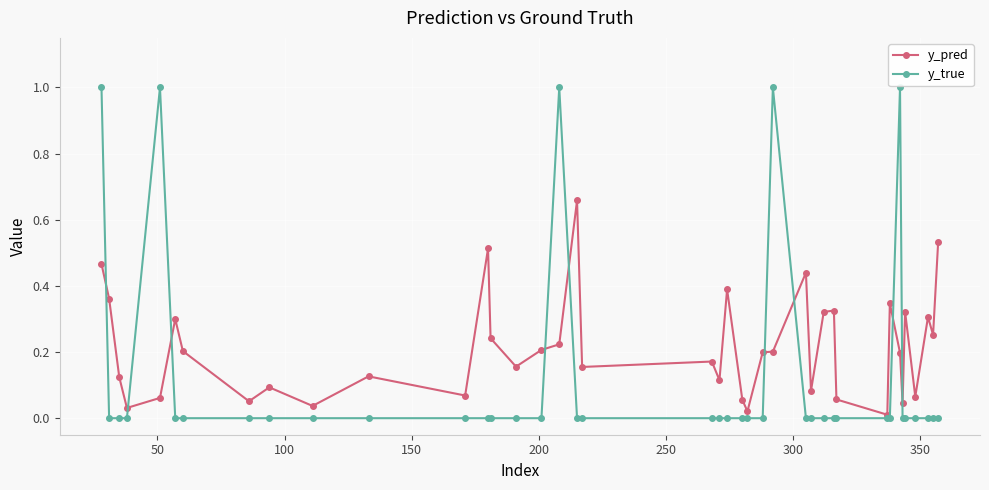

What is the maximum value for y_true?

1.0